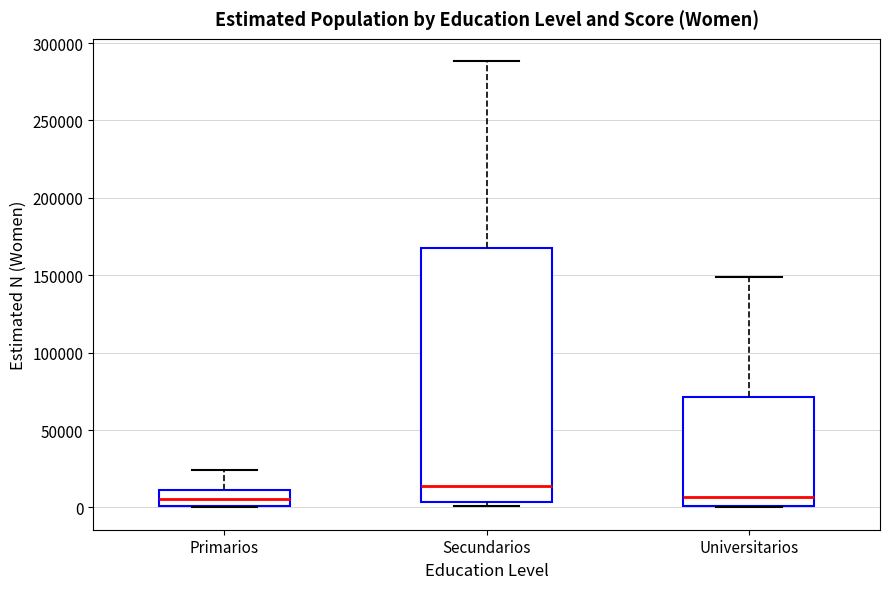

Which box is the tallest, from its lower edge to its upper edge?

Secundarios